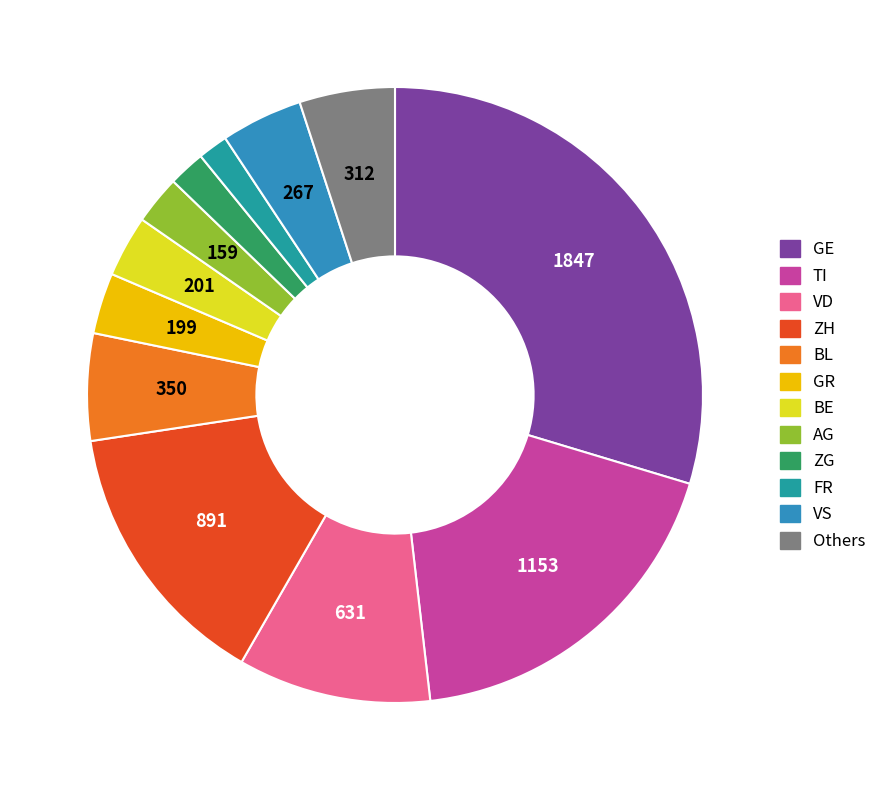

Count the number of slices in the pie.

12